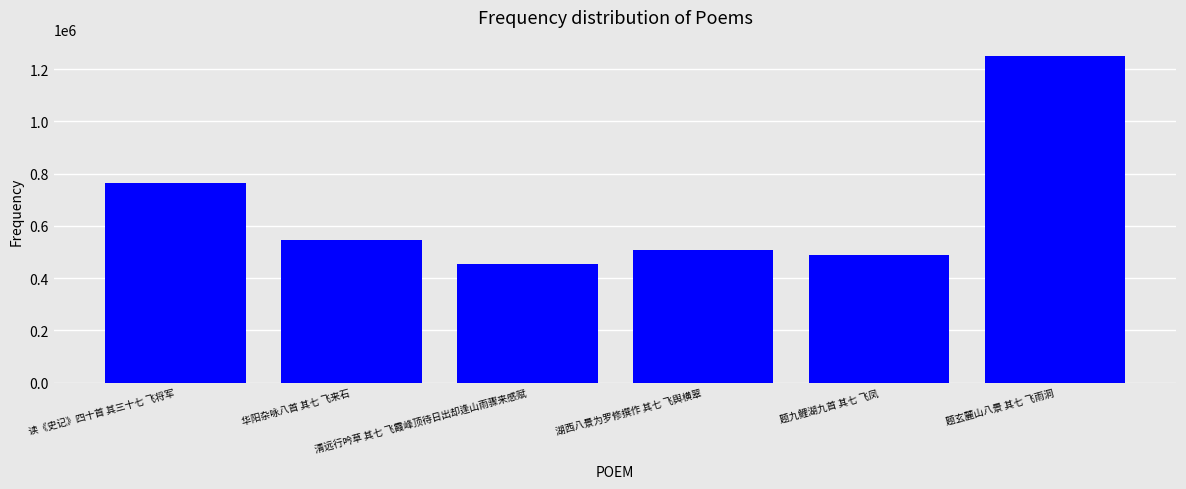

What is the greatest value displayed?

1250628